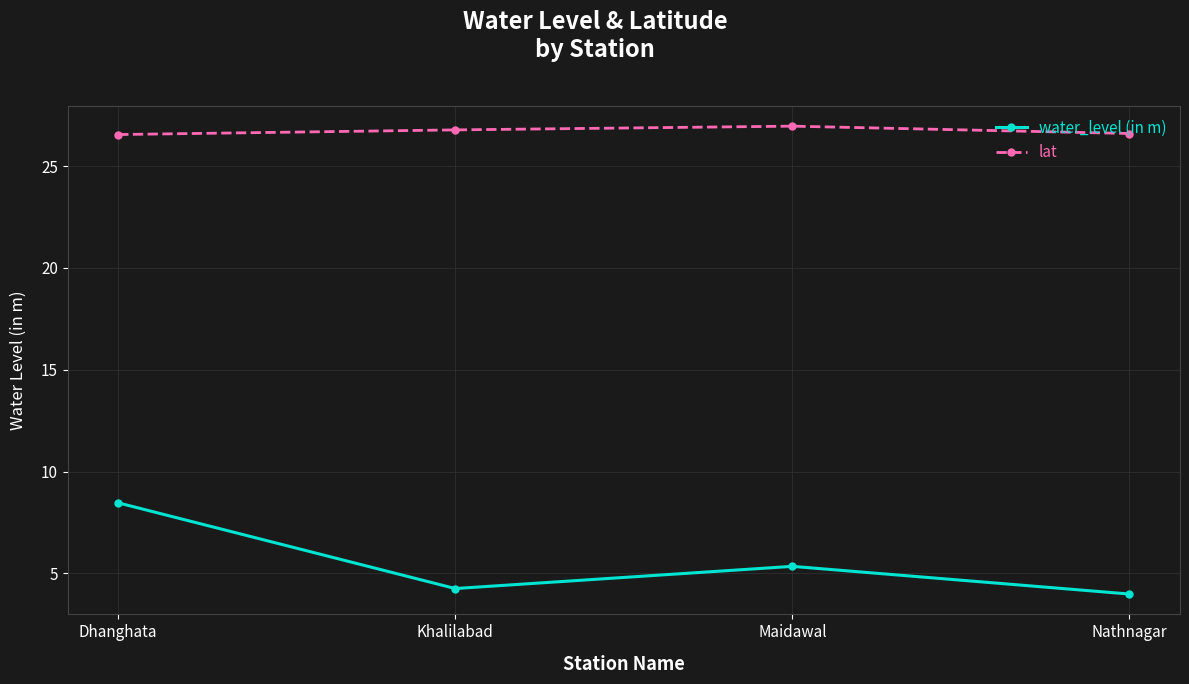

What is the maximum value shown in the chart?

27.0